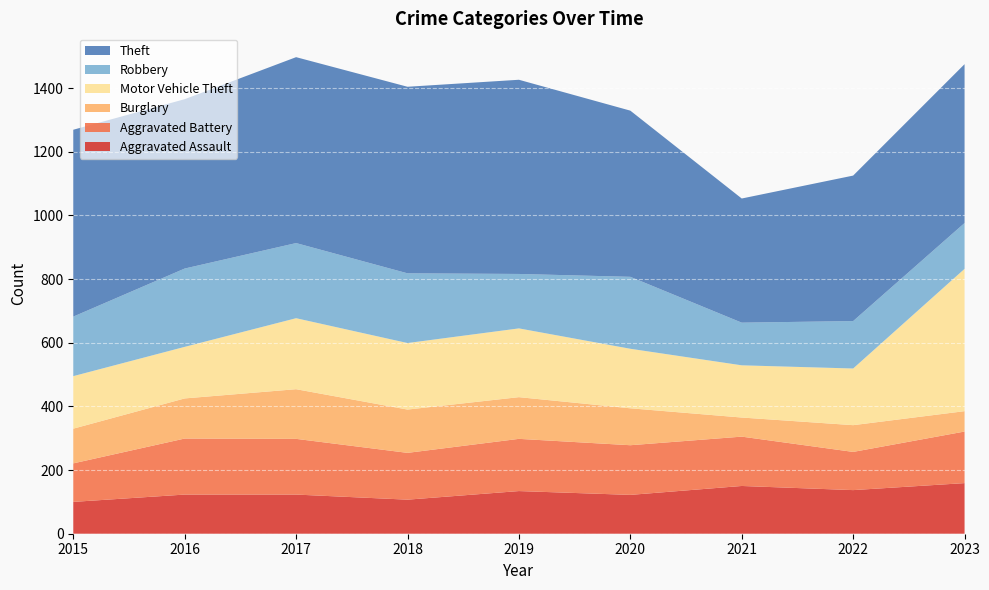

Reading left to right, transcribe all the data shown in this chart.

Aggravated Assault: 2015=100	2016=123	2017=123	2018=107	2019=134	2020=122	2021=150	2022=137	2023=159
Aggravated Battery: 2015=121	2016=176	2017=175	2018=147	2019=164	2020=156	2021=155	2022=120	2023=162
Burglary: 2015=109	2016=126	2017=156	2018=136	2019=131	2020=116	2021=60	2022=84	2023=64
Motor Vehicle Theft: 2015=165	2016=162	2017=223	2018=209	2019=216	2020=187	2021=164	2022=178	2023=447
Robbery: 2015=187	2016=246	2017=236	2018=219	2019=171	2020=226	2021=134	2022=149	2023=144
Theft: 2015=587	2016=532	2017=584	2018=586	2019=610	2020=522	2021=390	2022=457	2023=499